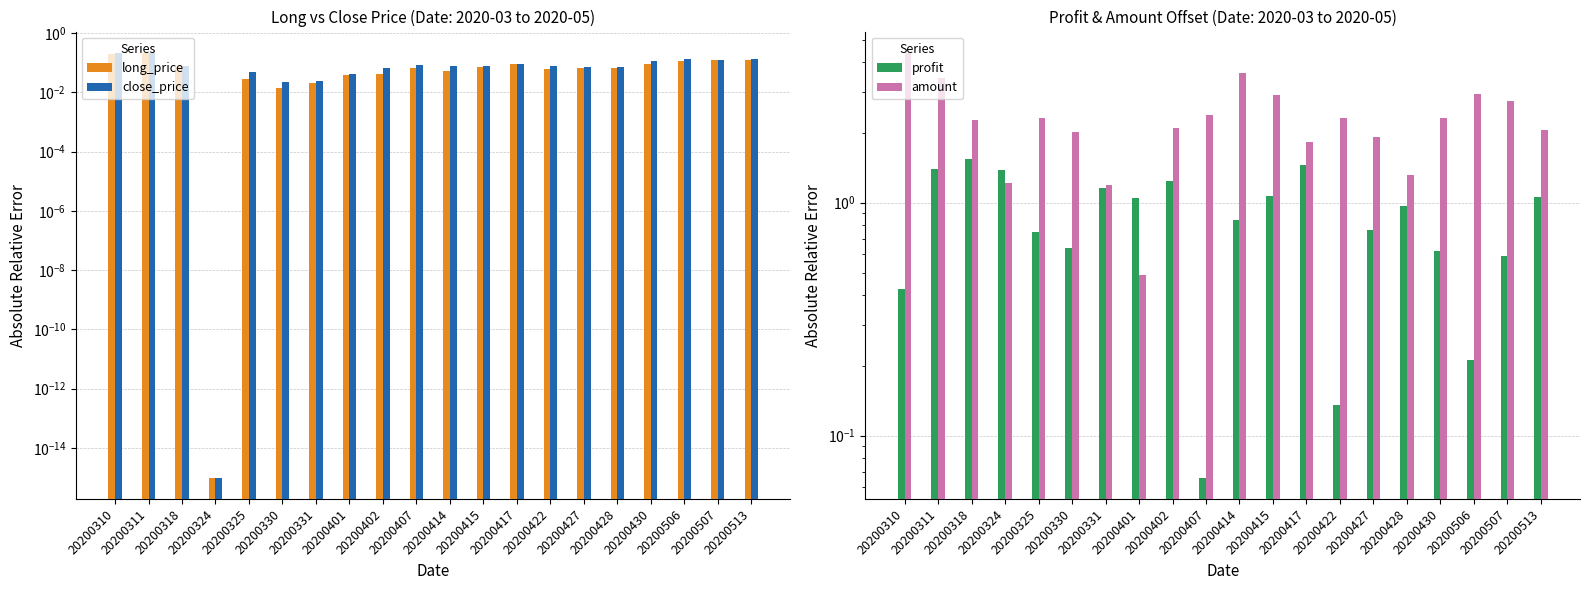

Which series changed the most between 20200422 and 20200513?

profit